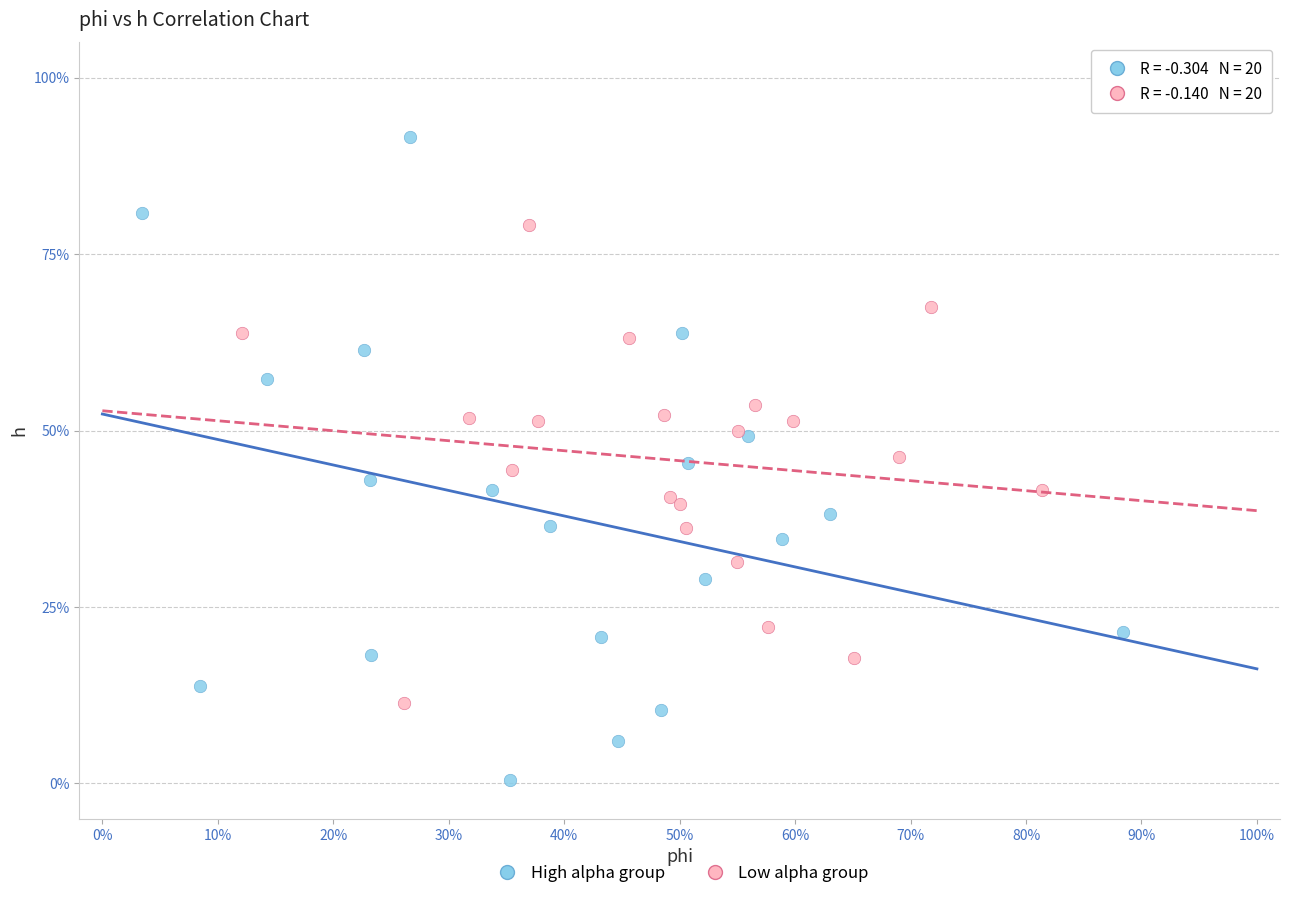

Which series contains the lowest Y value?

High alpha group